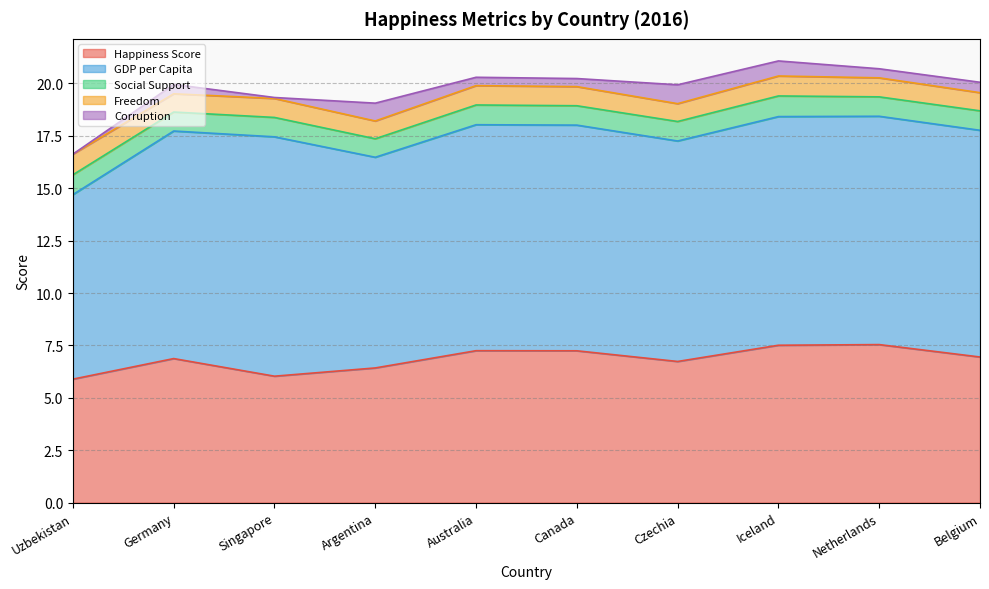

Where is the first local minimum for Happiness Score?

Singapore